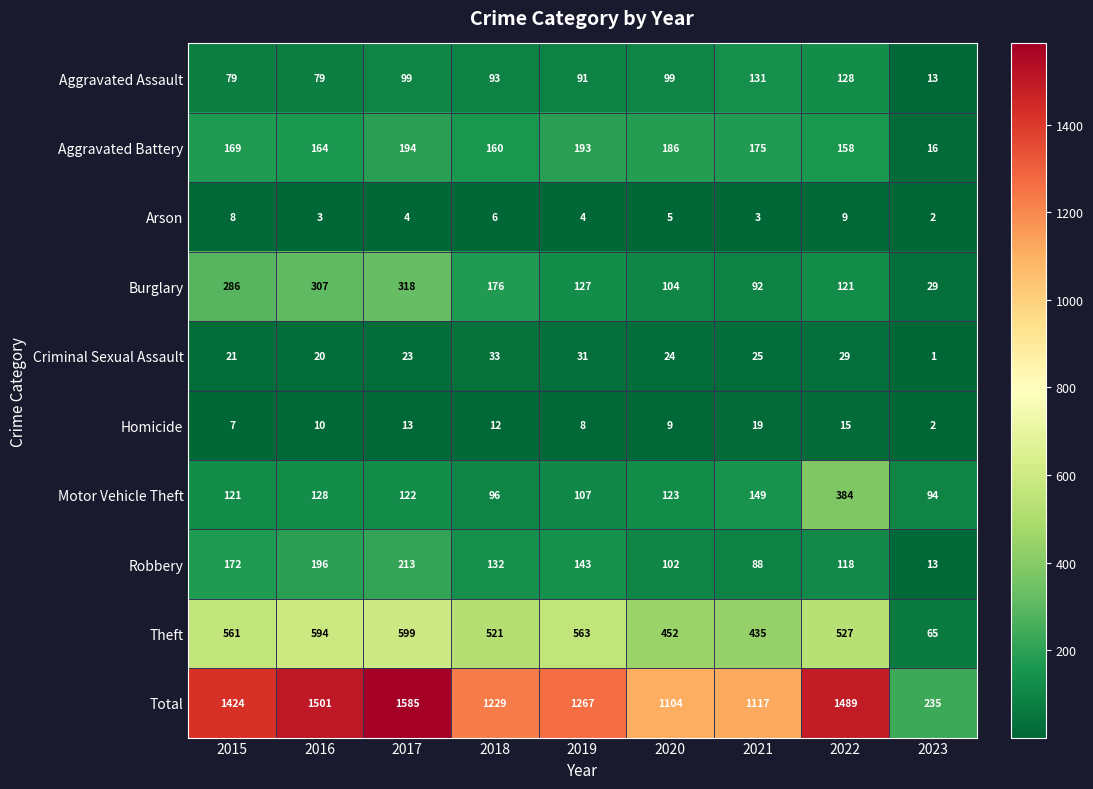

What is the average value of the Arson series?

5